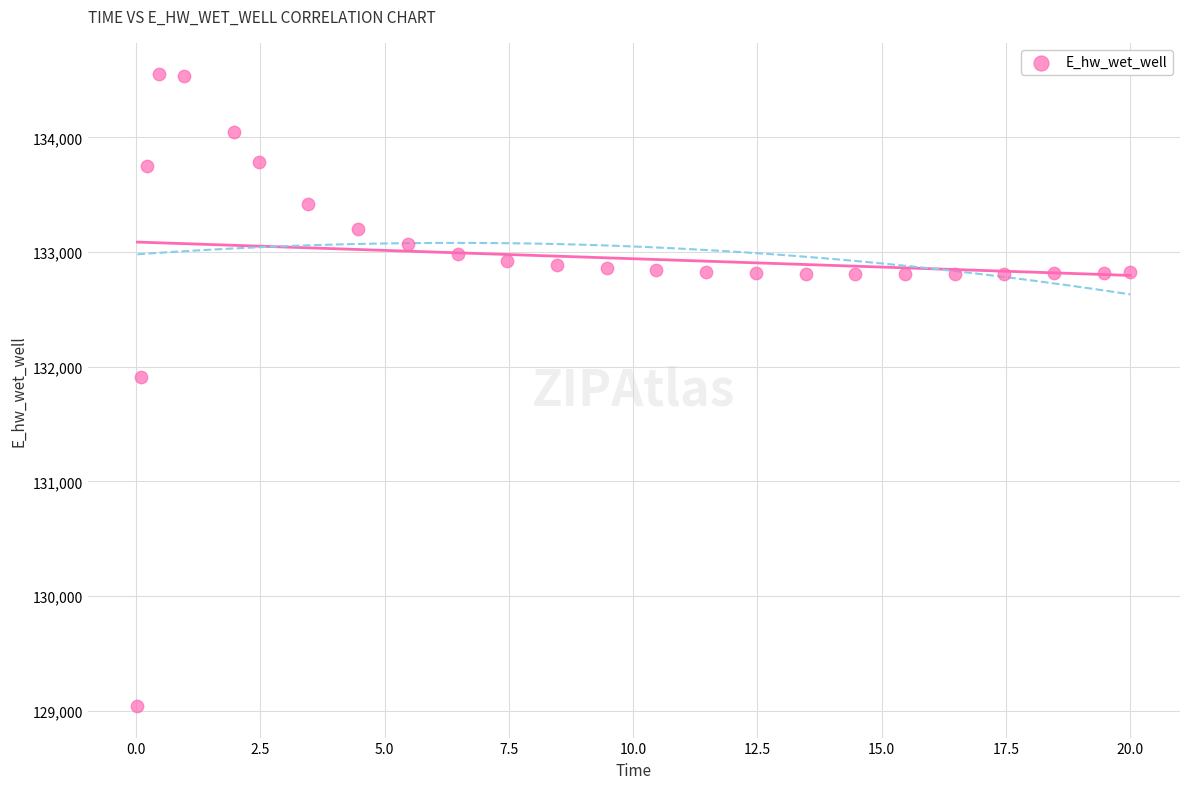

What Y value in the scatter plot is closest to 131795?

131914.7